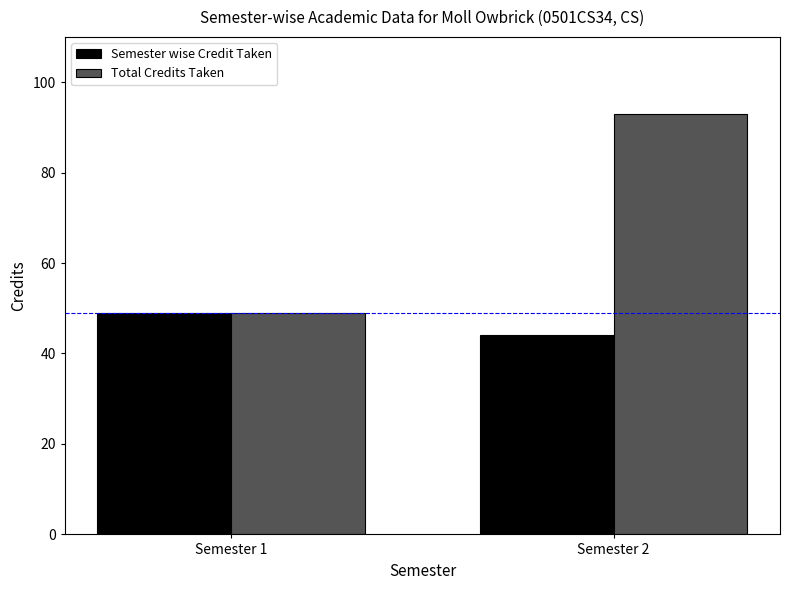

Read the Total Credits Taken value at Semester 2, to the nearest 10.

90